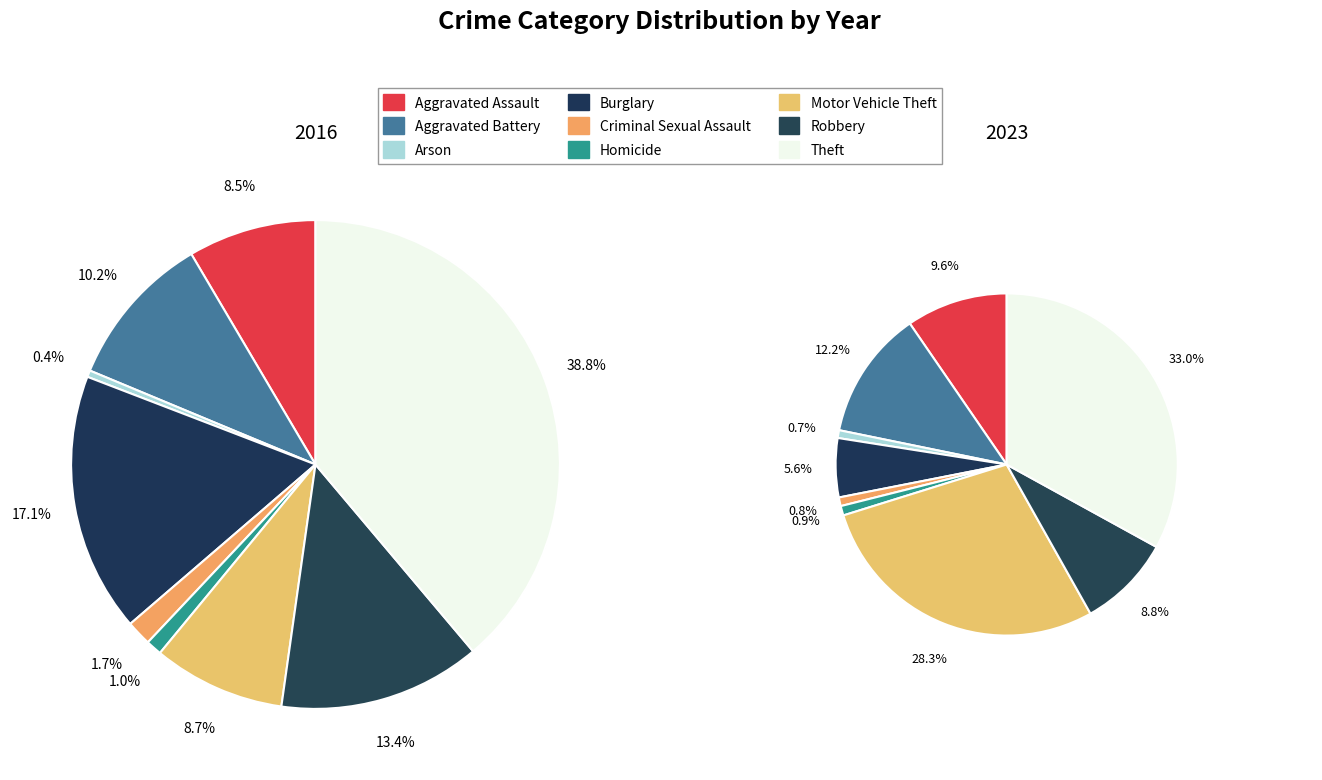

Is there a majority slice in this chart?

No